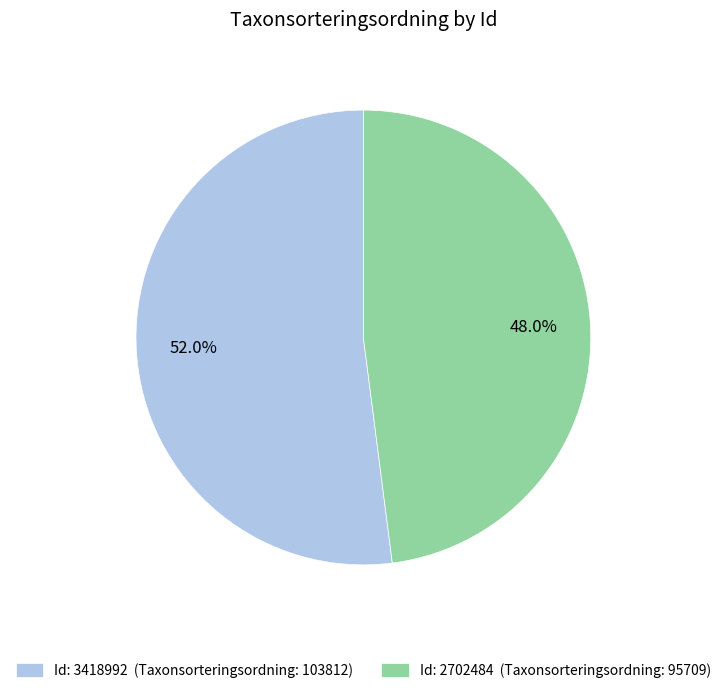

Which category has the smallest portion of the pie?

Id: 2702484 (Taxonsorteringsordning: 95709)